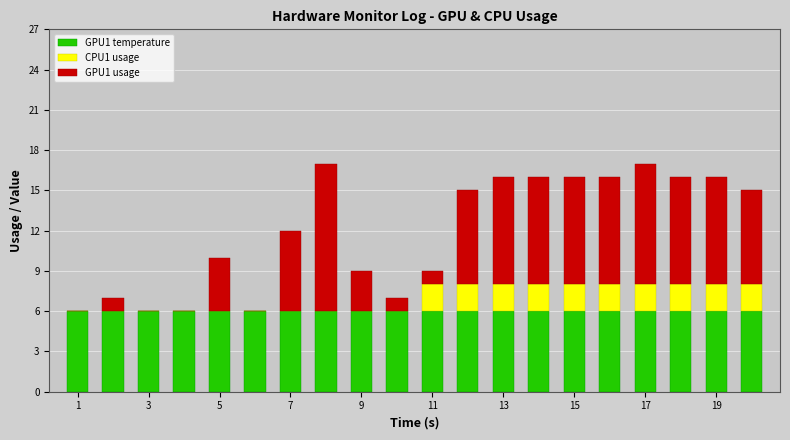

Does the chart contain stacked bars?

Yes